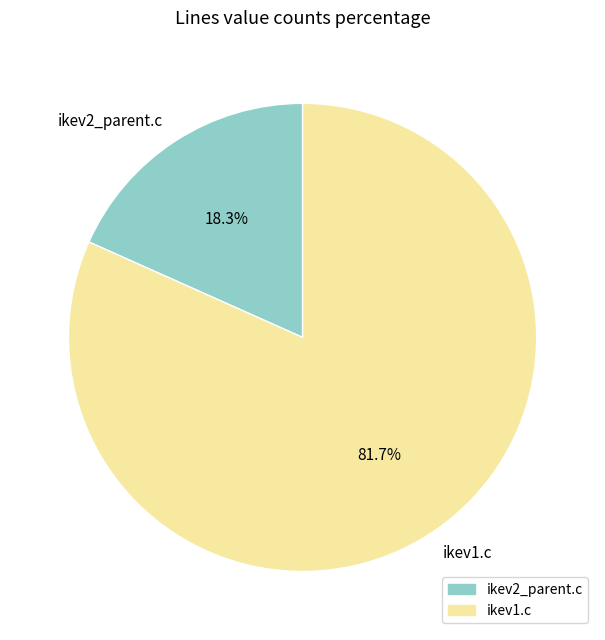

To the nearest percent, what is the difference between the ikev2_parent.c and ikev1.c slice percentages?

63%